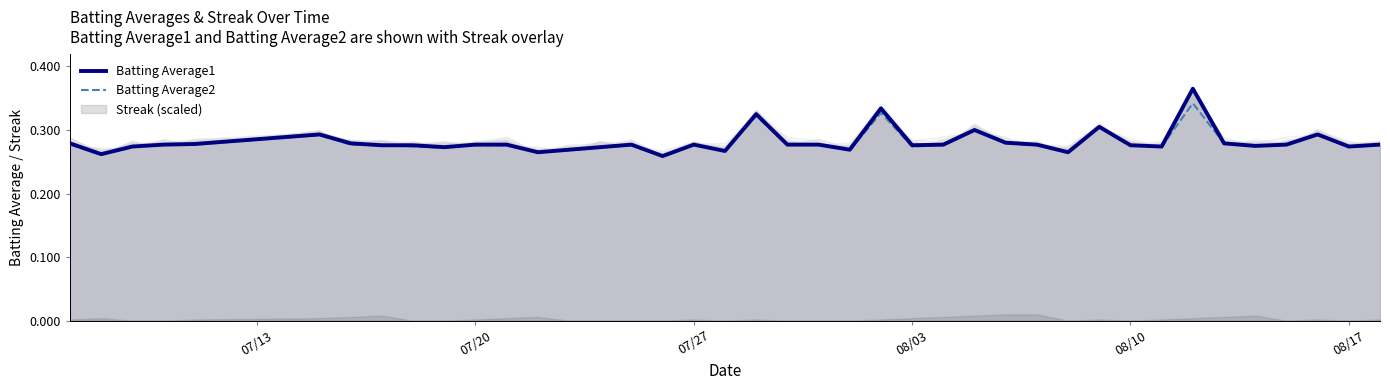

Count the number of categories in the chart.

40